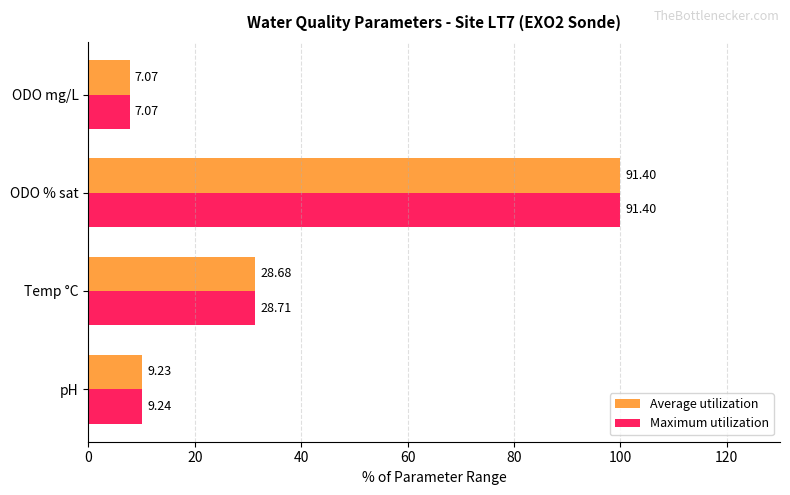

What is the value of the Maximum utilization bar at the 4th from the left?

7.7